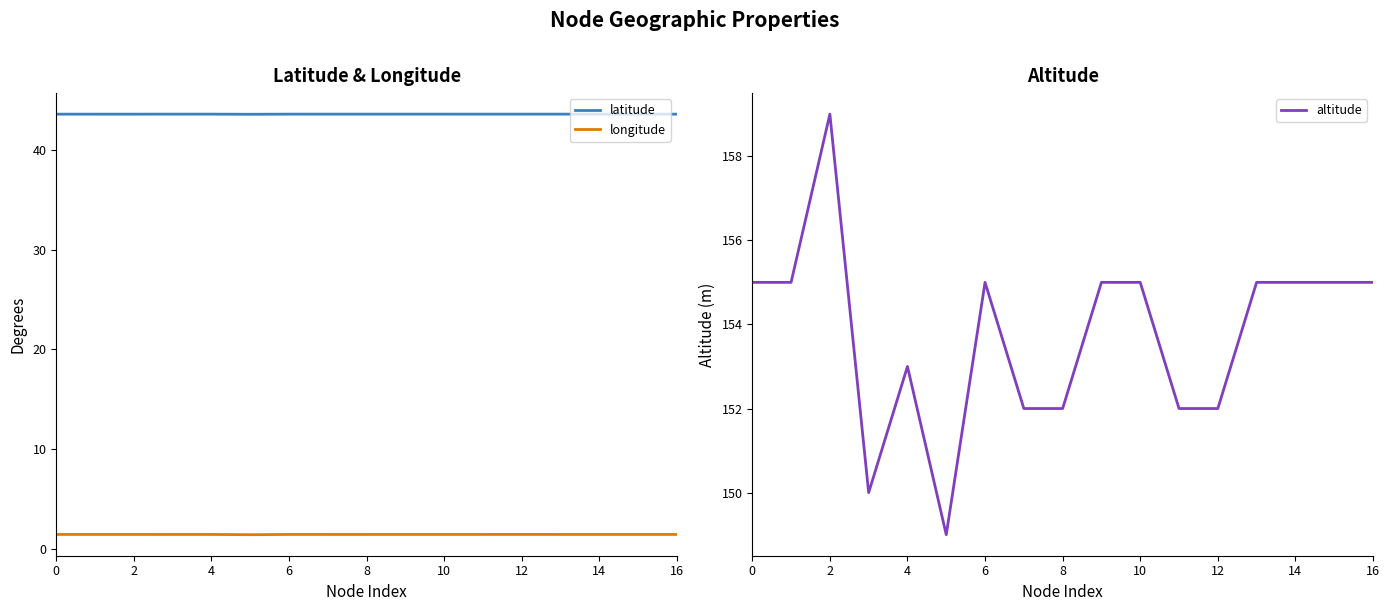

Is it true that longitude equals 1.4 at 10?

True